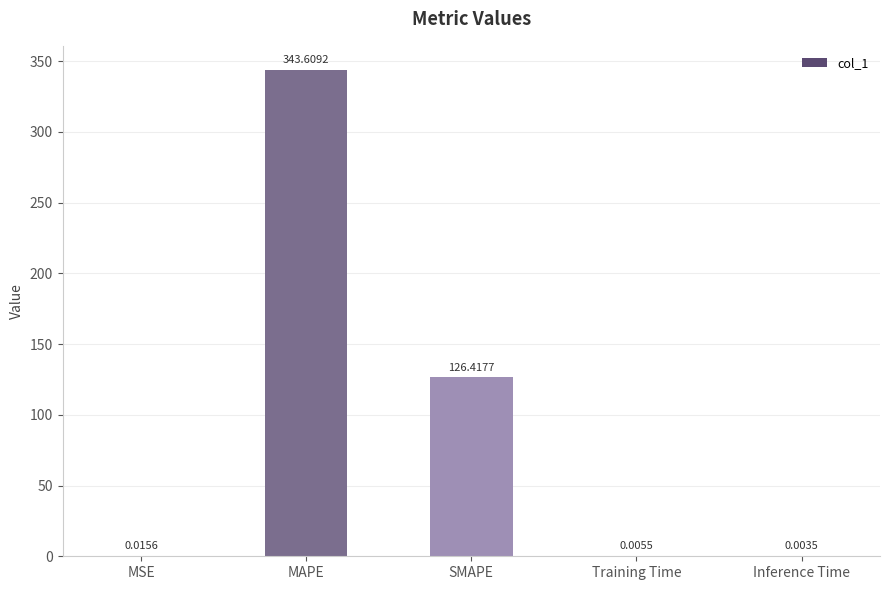

Are the bars horizontal?

No